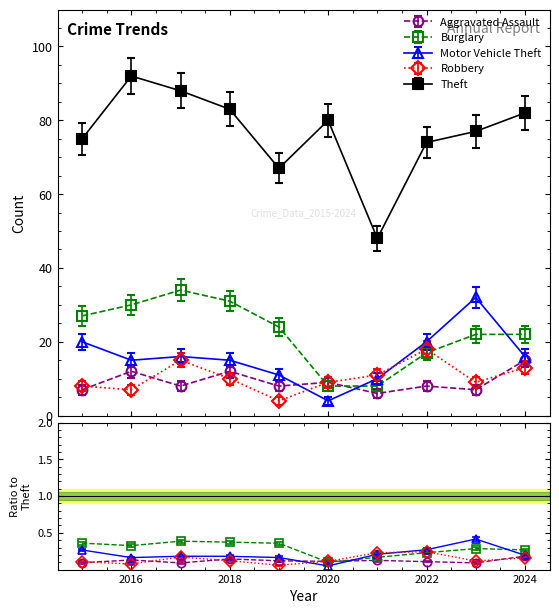

True or false: Theft and Robbery intersect in this chart.

False